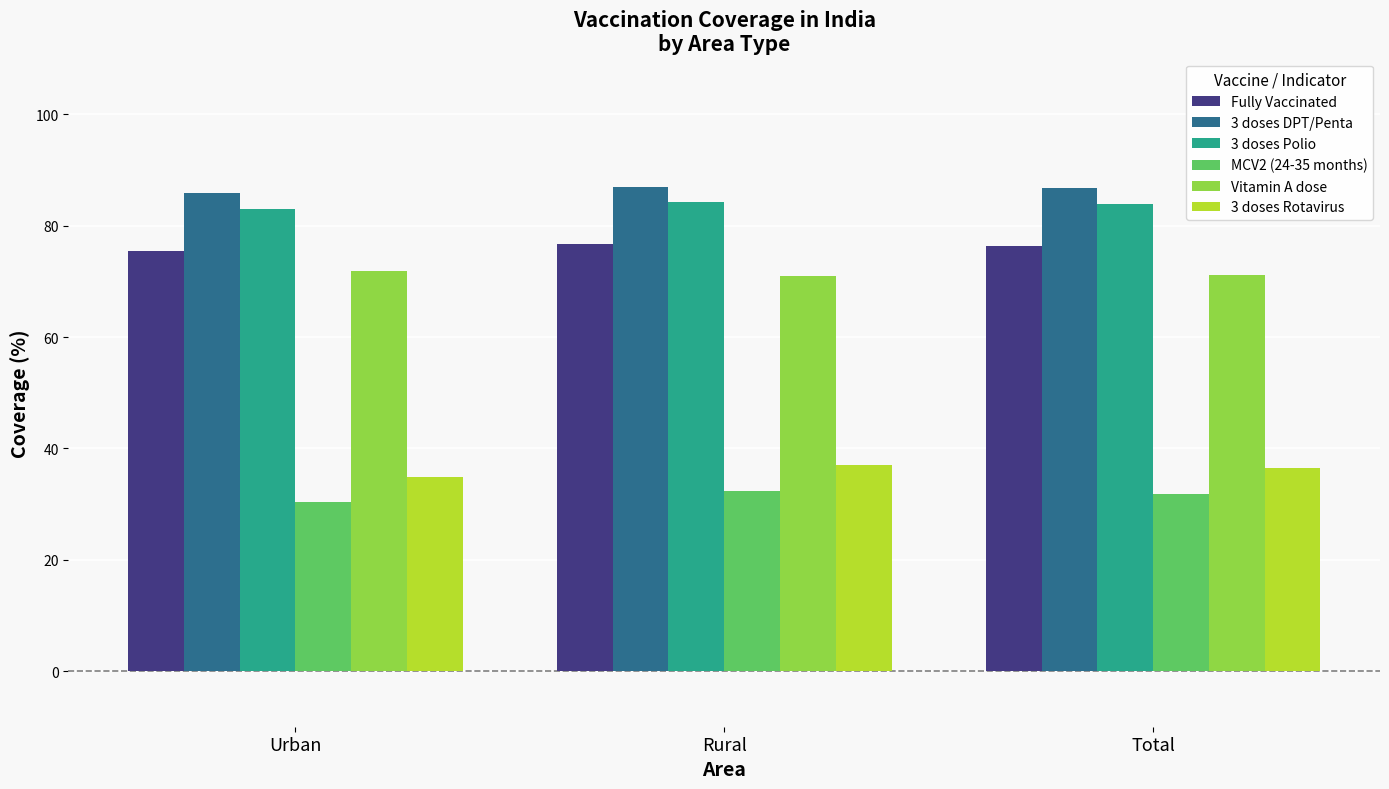

The Vitamin A dose series shows 71.0 at Rural. True or false?

True